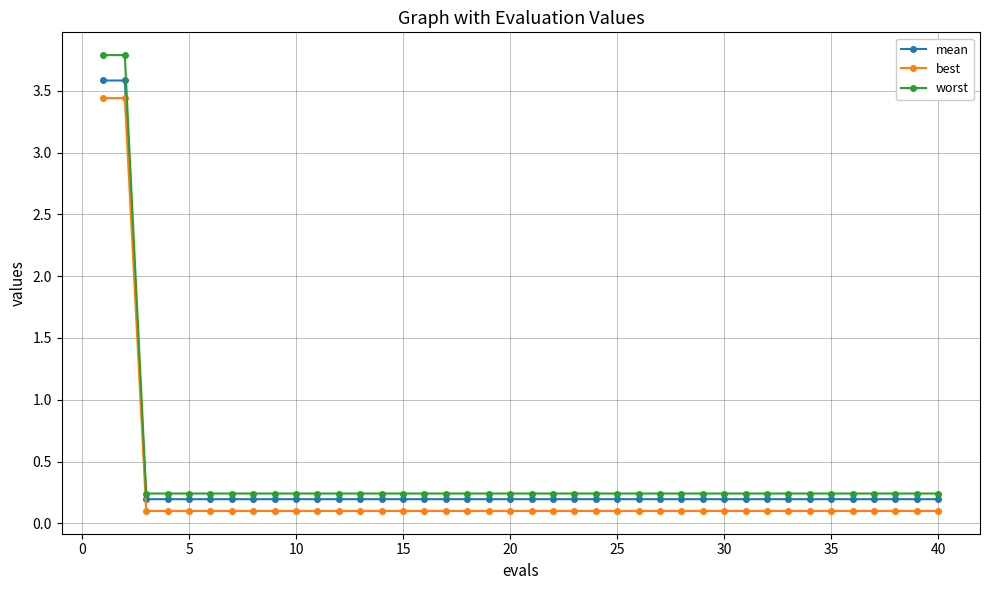

True or false: best and worst cross at least once.

False